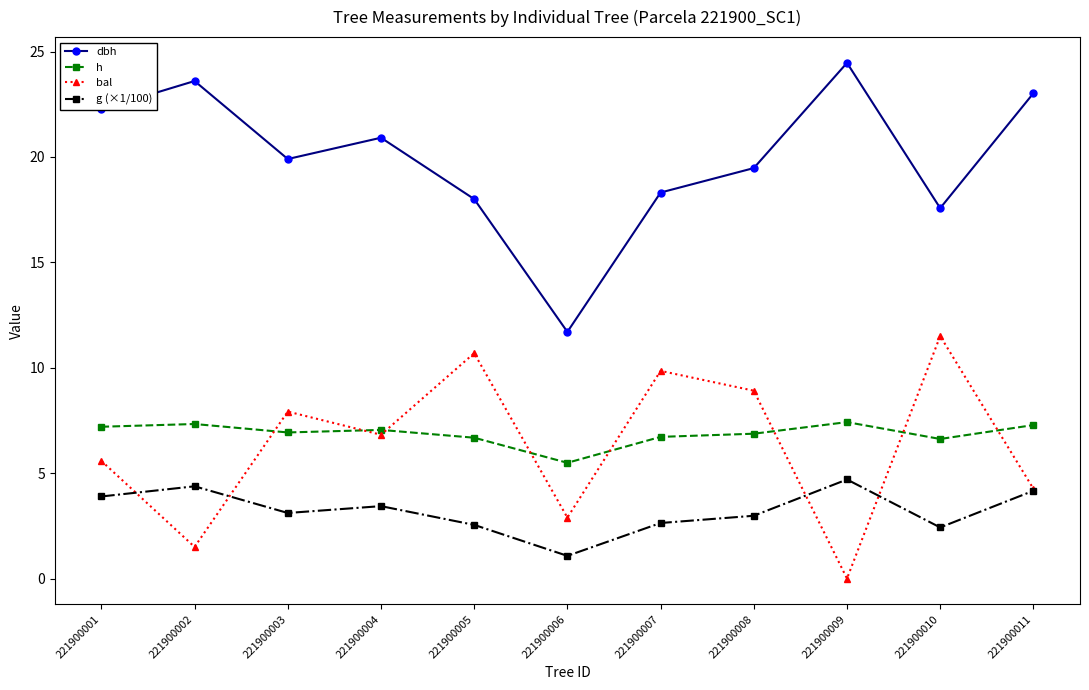

What is the difference between the bal values at 221900002 and 221900011?

2.8